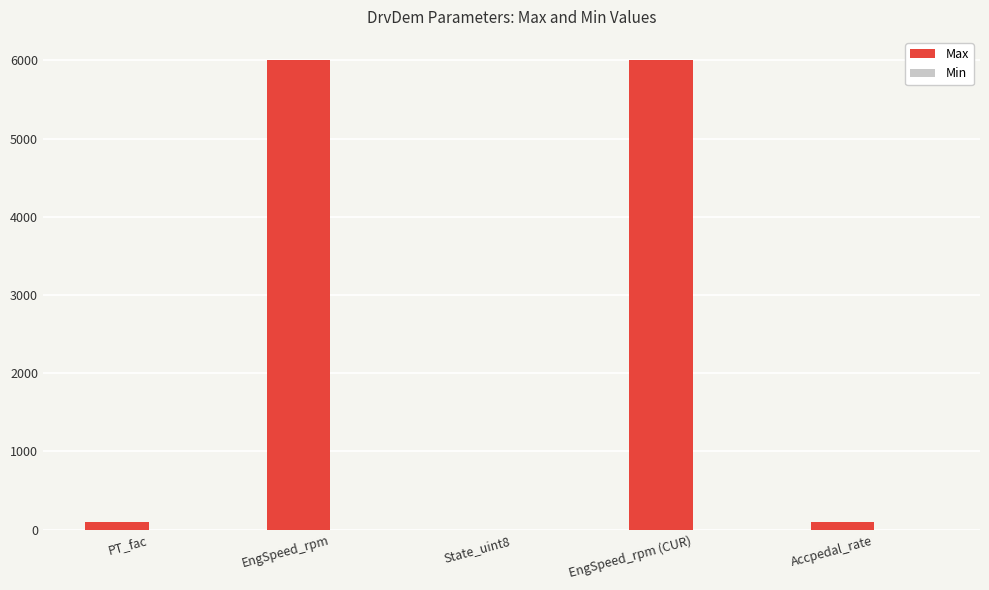

Reading left to right, transcribe all the data shown in this chart.

PT_fac=100.0	EngSpeed_rpm=6000.0	State_uint8=2.0	EngSpeed_rpm (CUR)=6000.0	Accpedal_rate=100.0